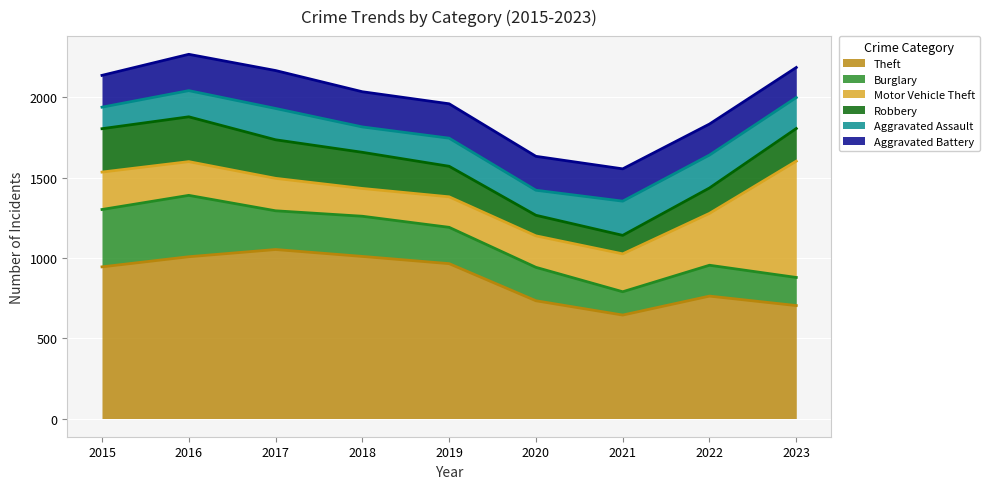

Between 2017 and 2019, which series saw the biggest shift?

Theft